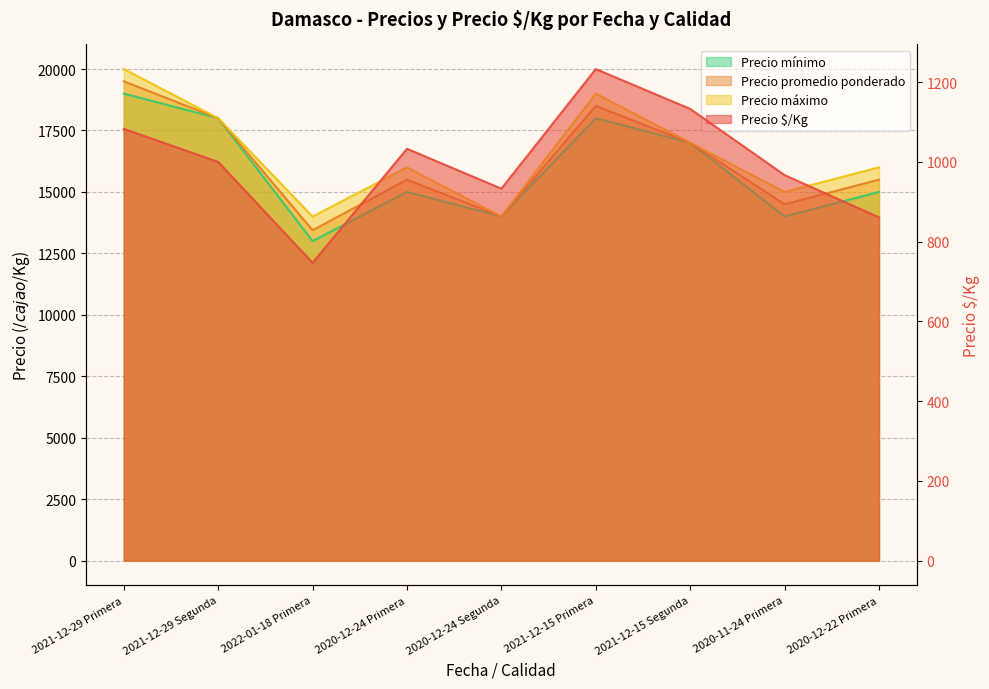

What is the label of the 5th point from the right?

2020-12-24 Segunda